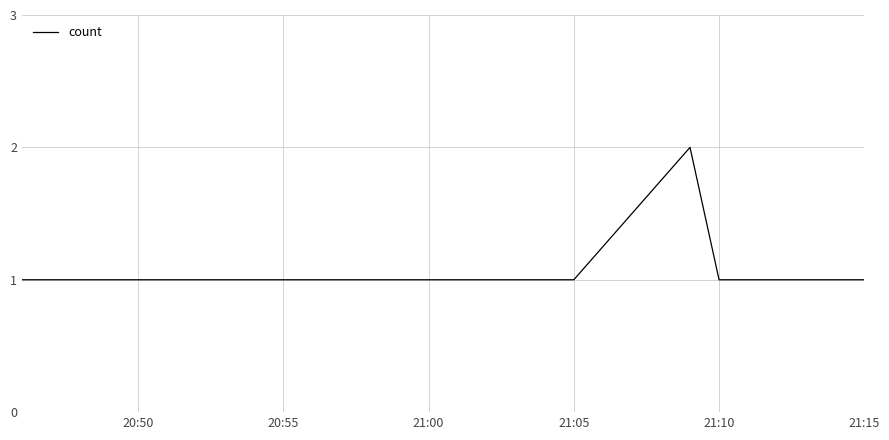

True or false: the data has more than 0 interior local peaks.

True